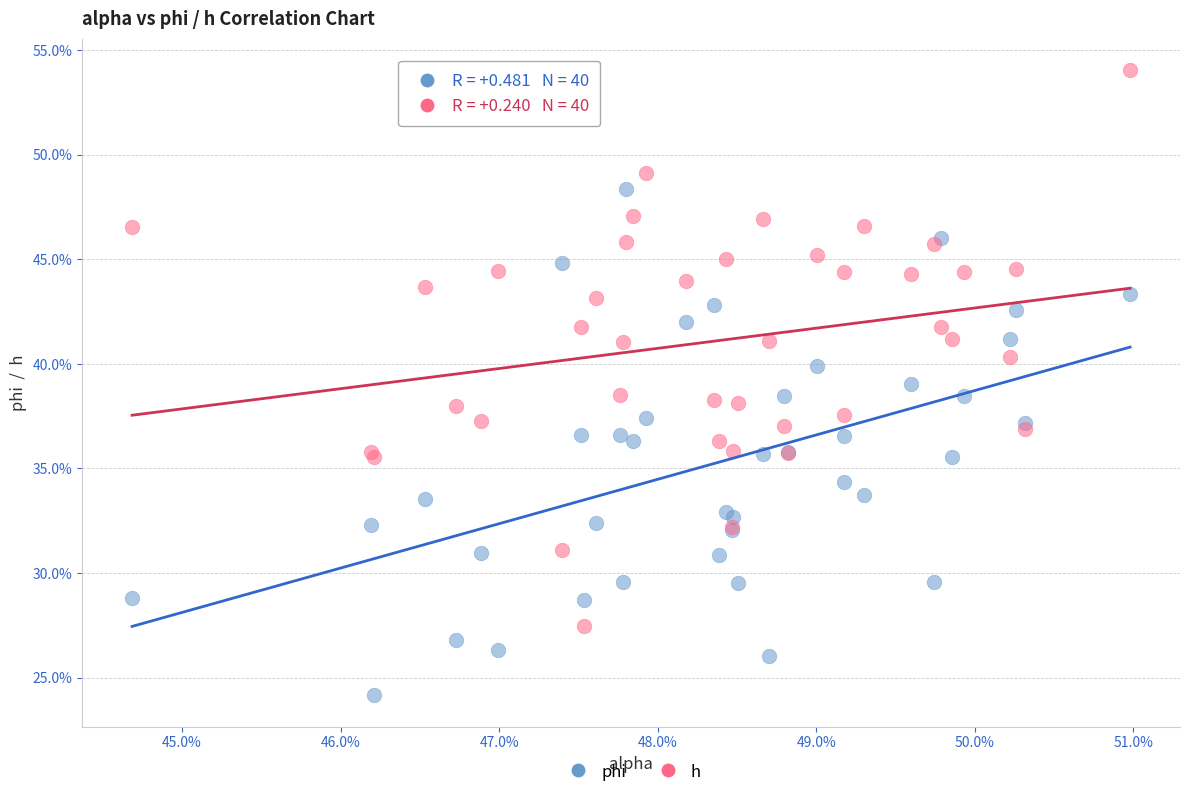

Which series reaches the minimum Y coordinate?

phi